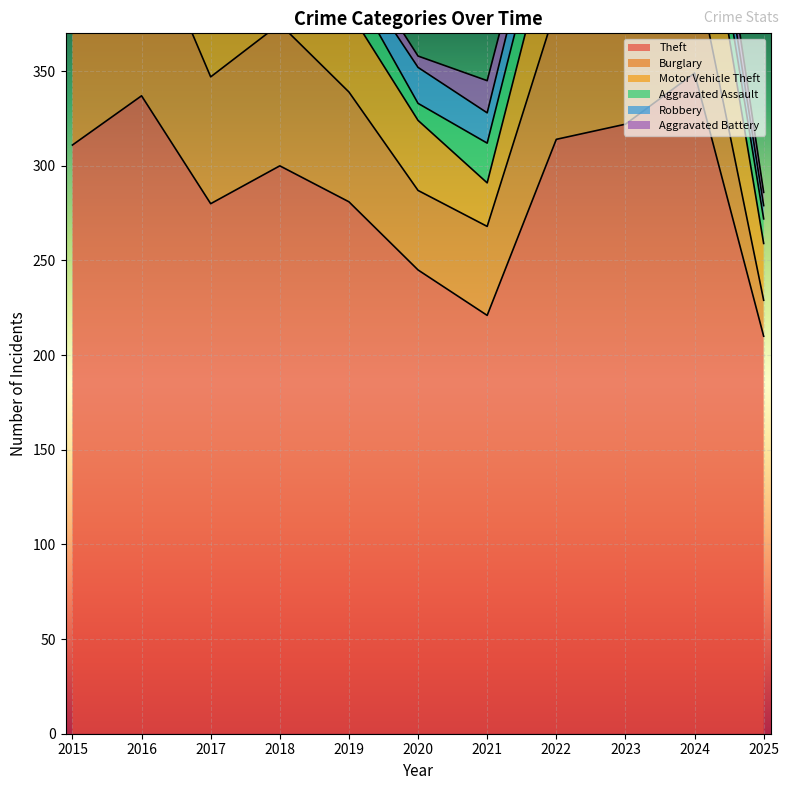

Is the value of Motor Vehicle Theft at 2015 greater than the value of Burglary at 2025?

Yes